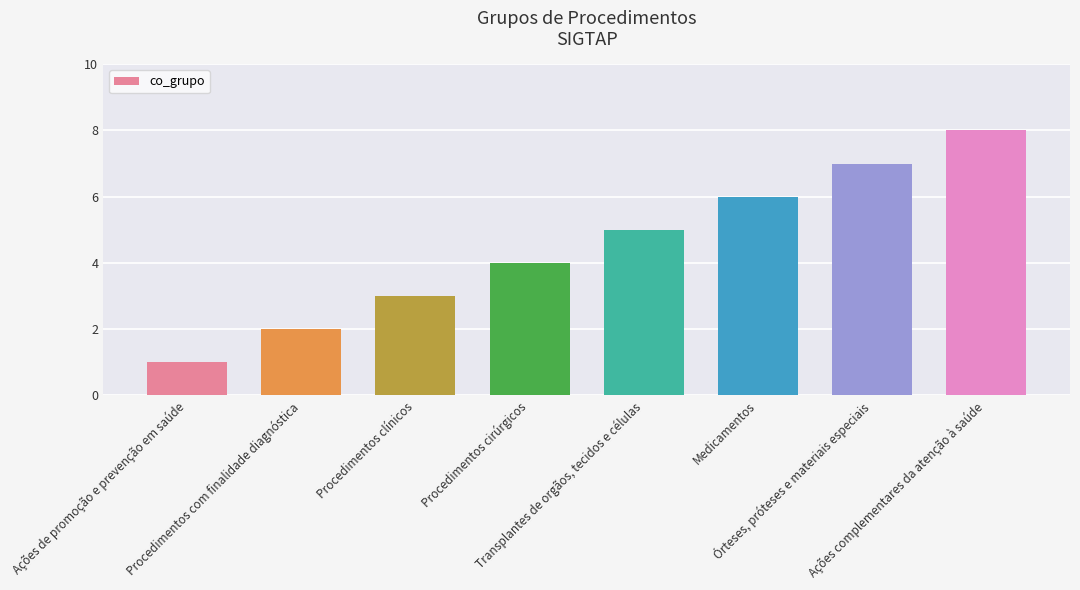

What is the greatest value displayed?

8